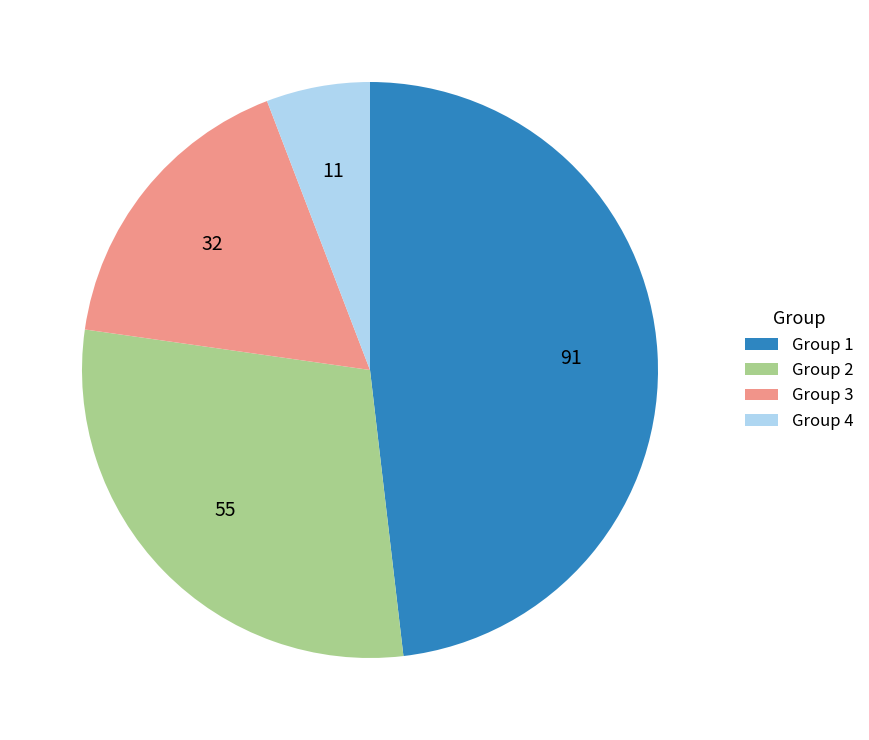

How many slices are in this pie chart?

4